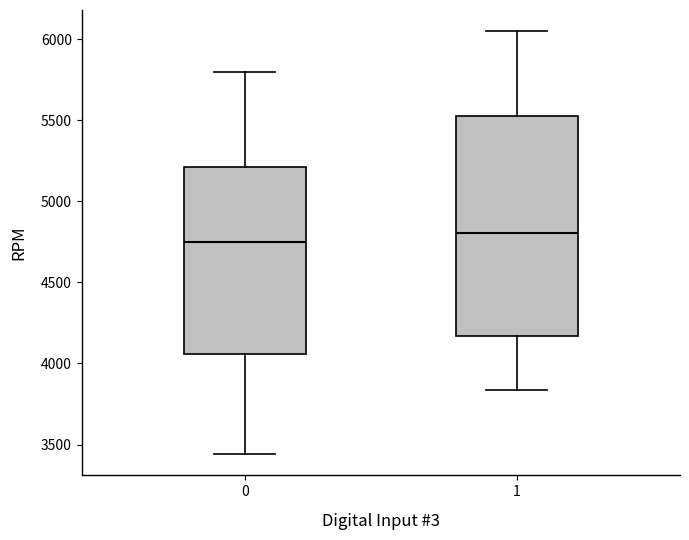

Which box's median line is the highest?

1